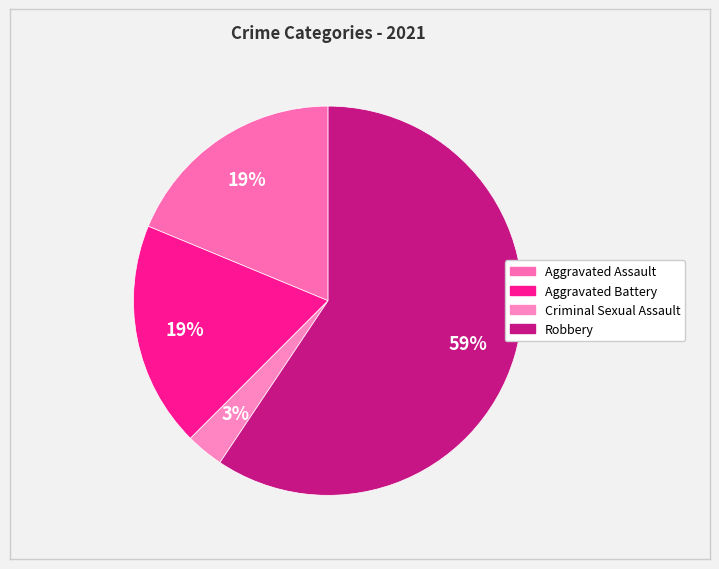

The Aggravated Assault slice represents 6% of the pie. True or false?

False